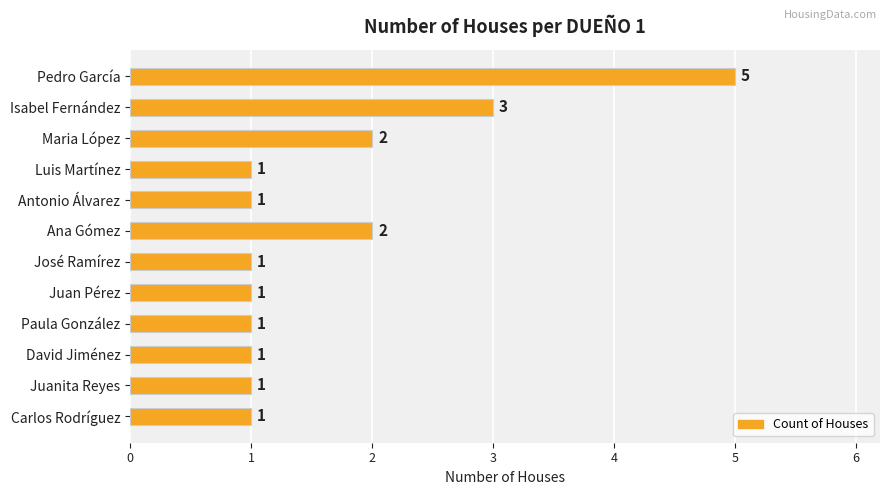

What is the average value?

2